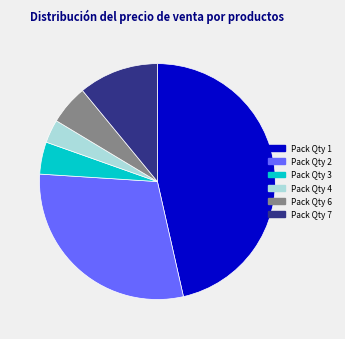

Count the number of slices in the pie.

6